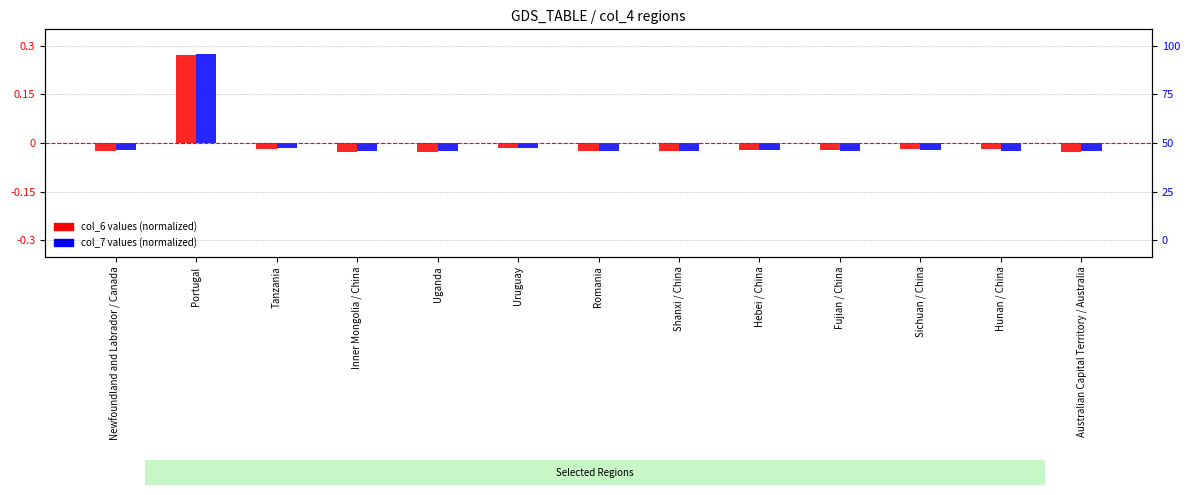

Which series has the largest total across all categories?

col_7 (normalized)